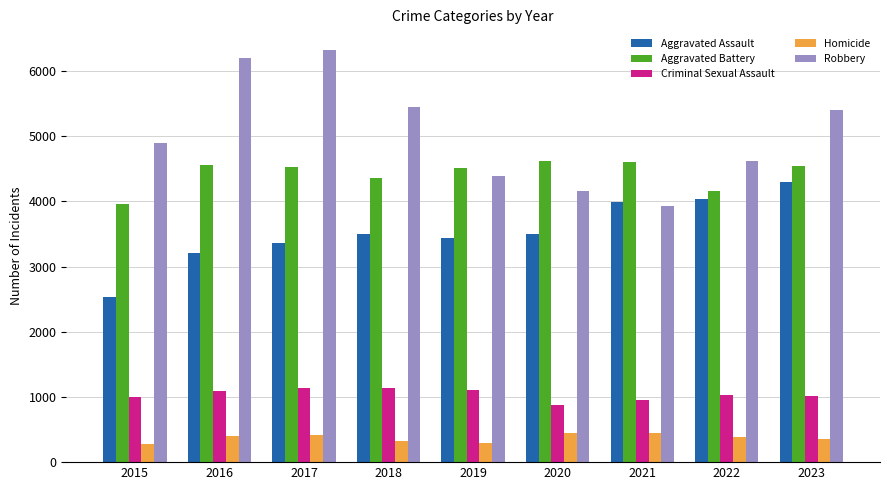

At which label does Homicide first exceed 391?

2016